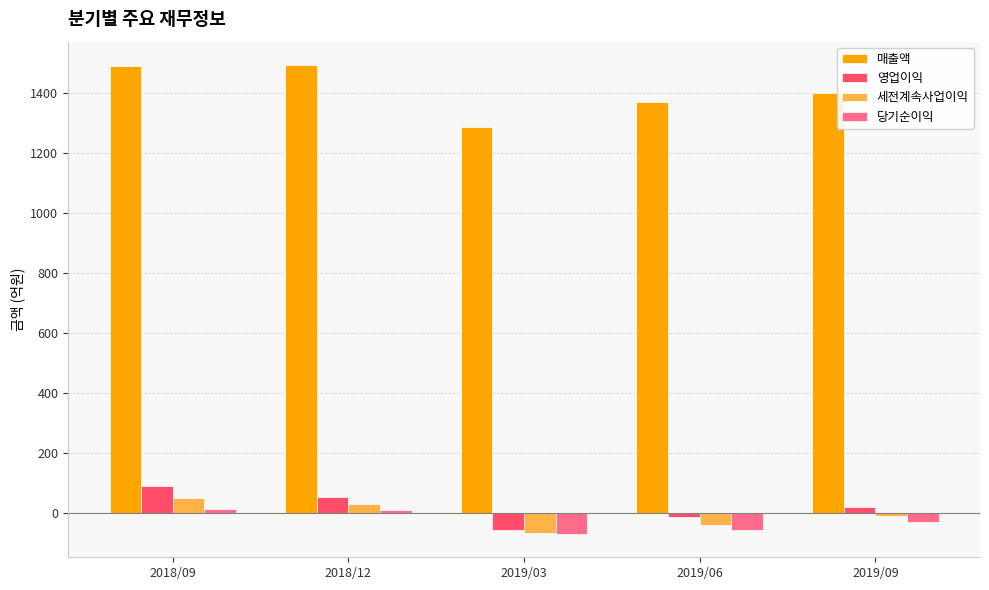

How many groups of bars are there?

5